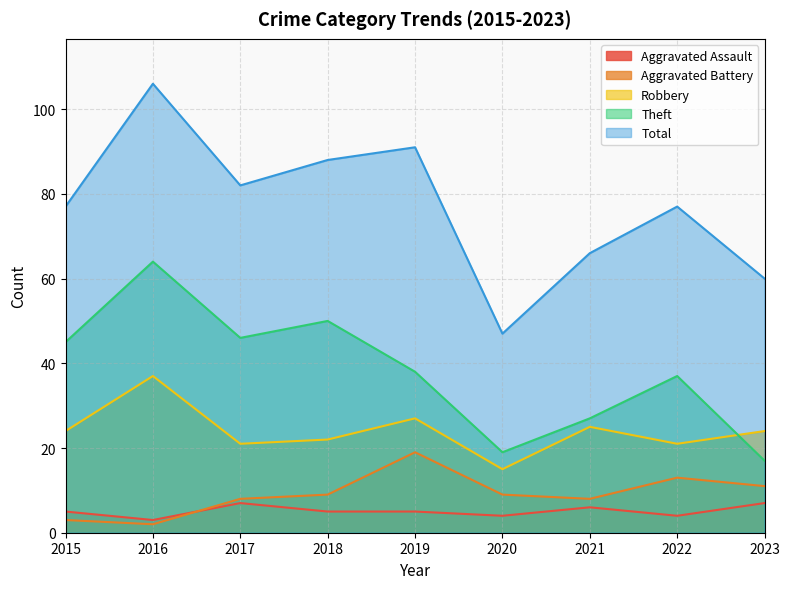

Does the chart have visible grid lines?

Yes